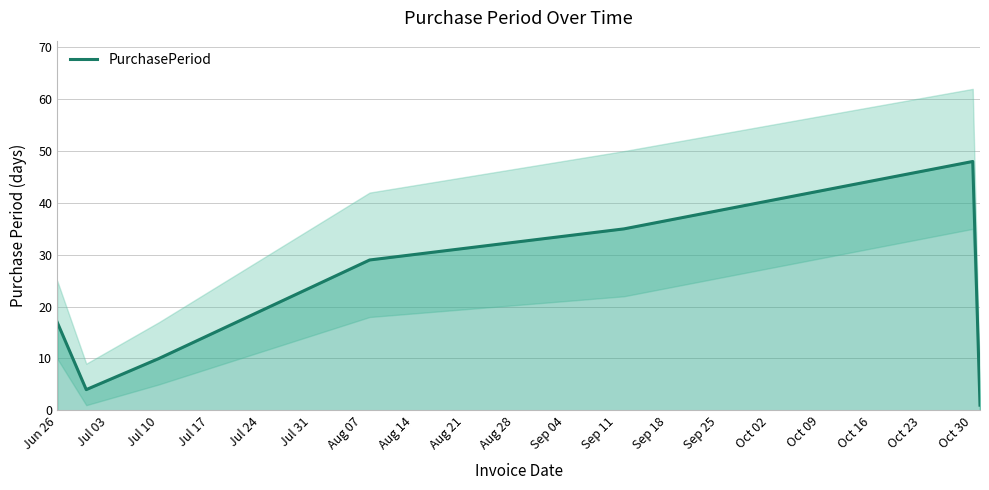

True or false: PurchasePeriod has a value of 5 at Jul 10.

False